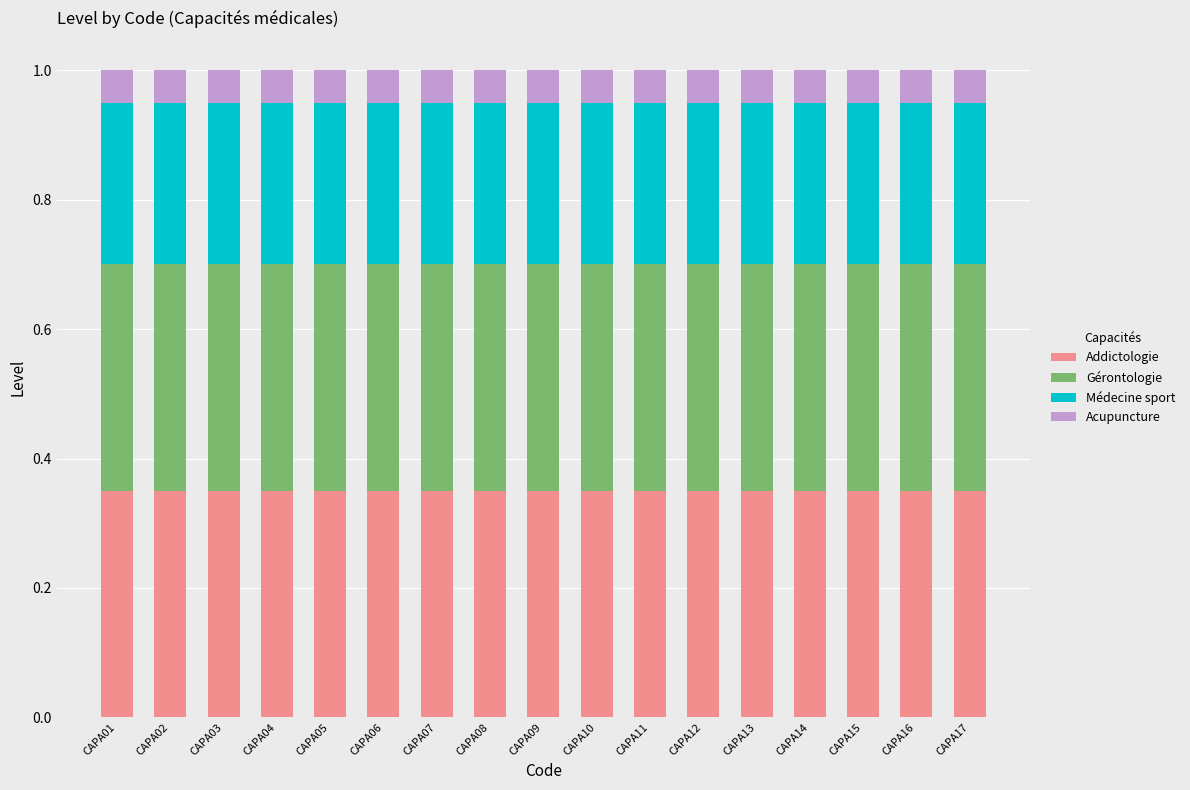

What is the sum of the Addictologie values at CAPA05 and CAPA06?

0.7